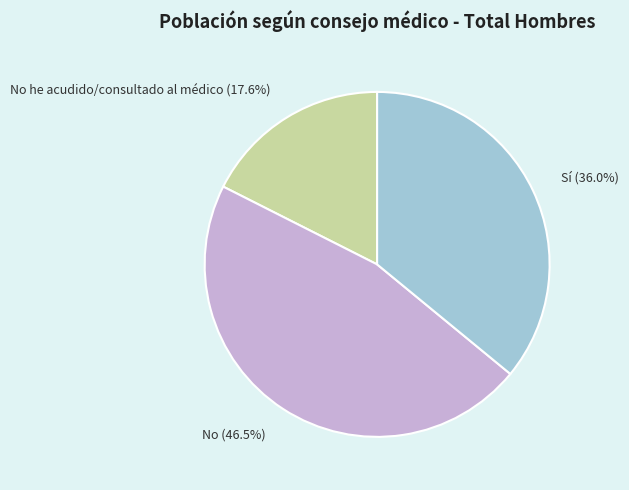

Combined, what portion of the pie is Sí (36.0%) and No (46.5%)?

82.4%